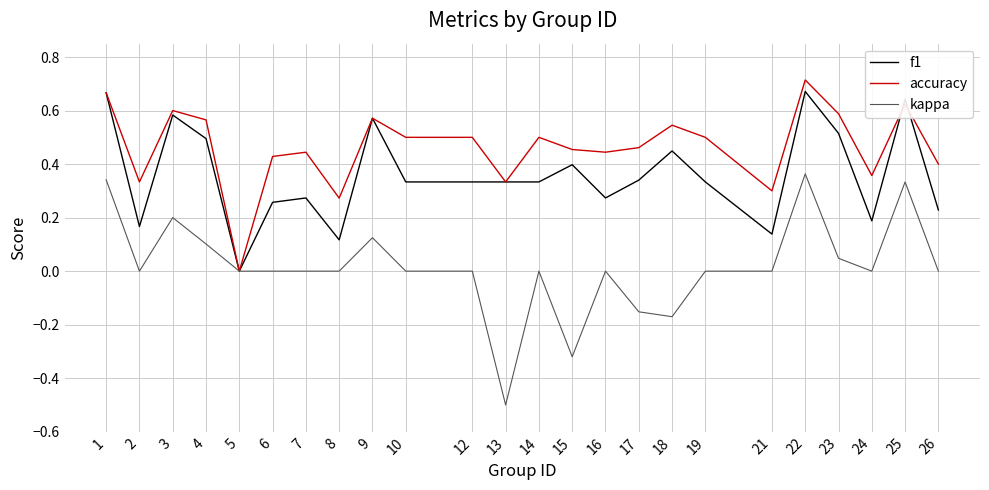

The value of f1 at 23 is 0.8. True or false?

False